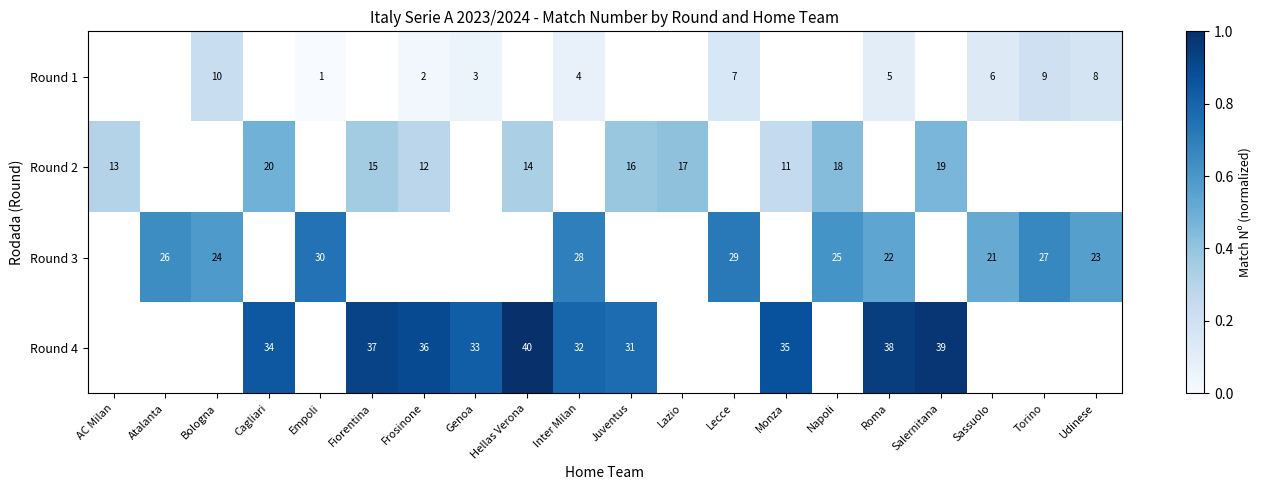

Is the value of Round 4 at Cagliari greater than the value of Round 2 at Napoli?

Yes